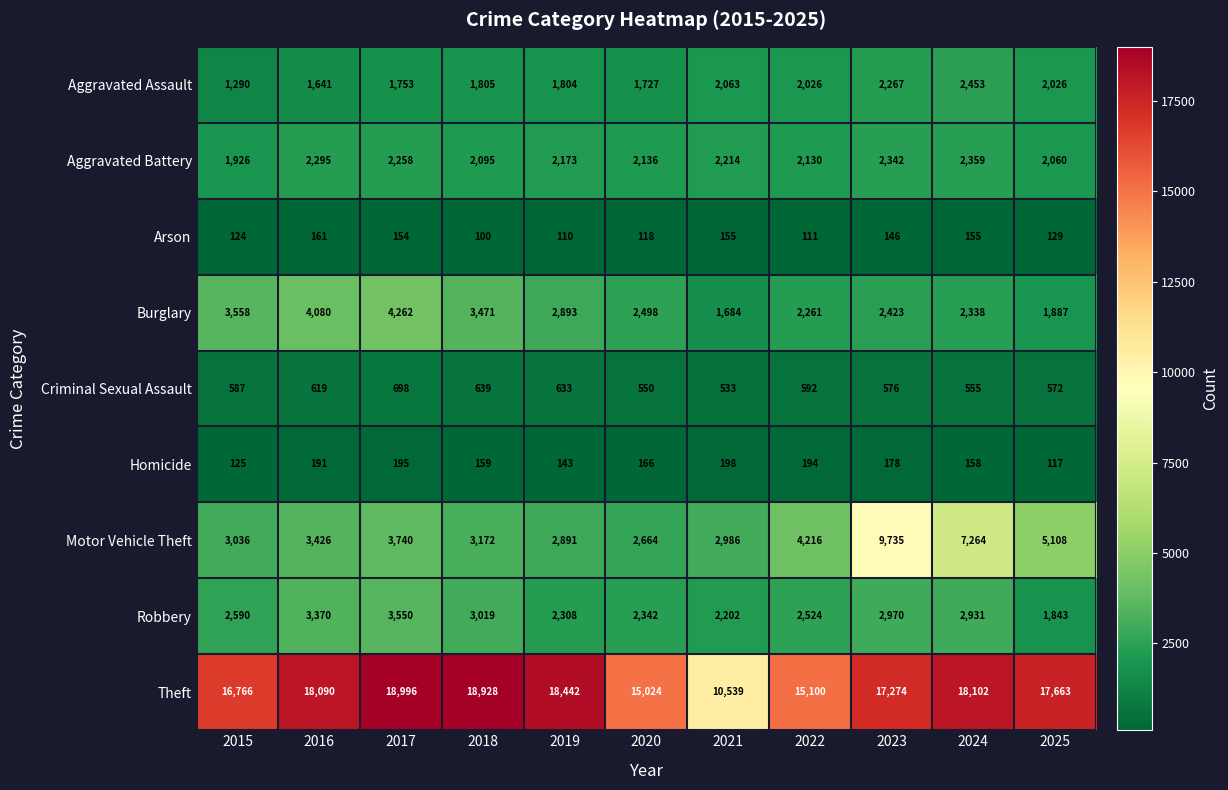

What is the total value across all series at 2016?

33873